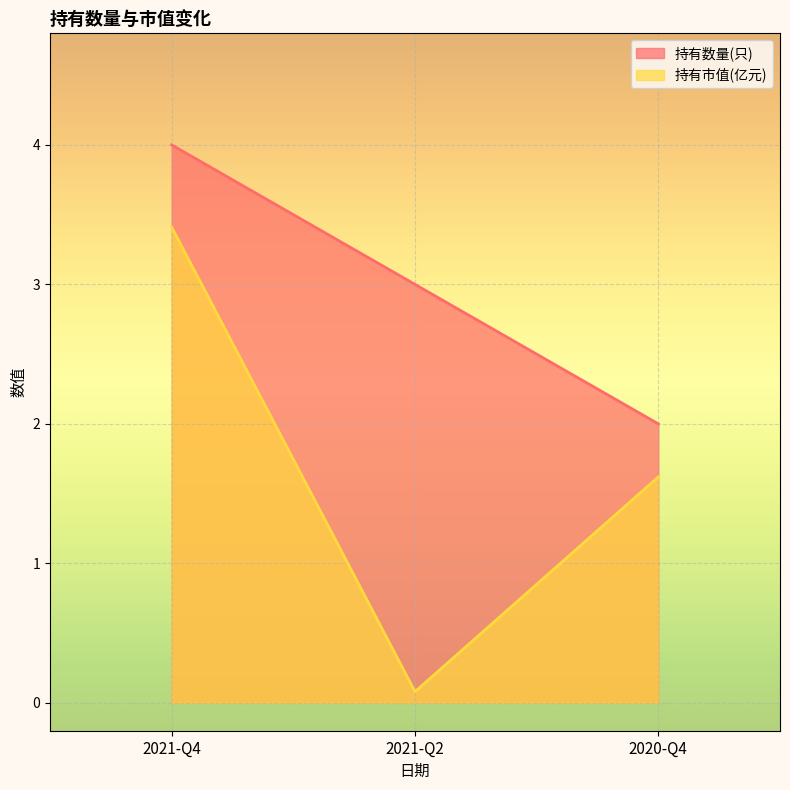

At which category is the sum across all series the highest?

2021-Q4